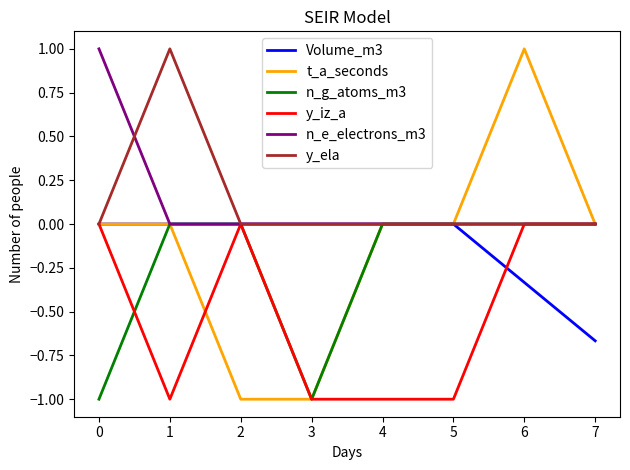

At which label does Volume_m3 reach its minimum?

7